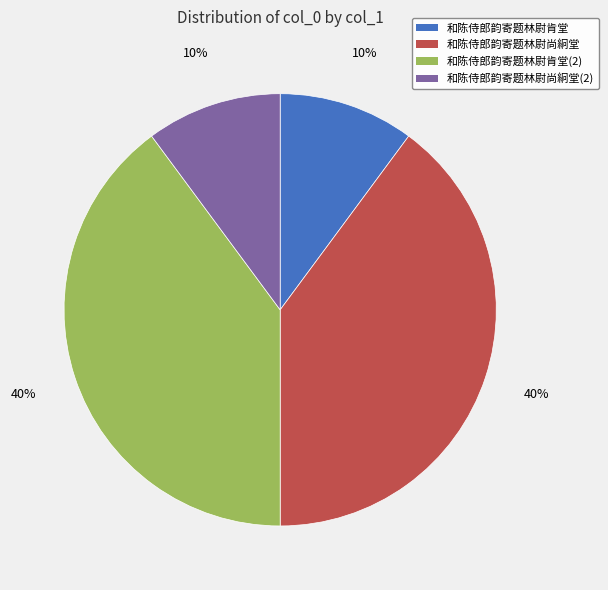

Is there a majority slice in this chart?

No